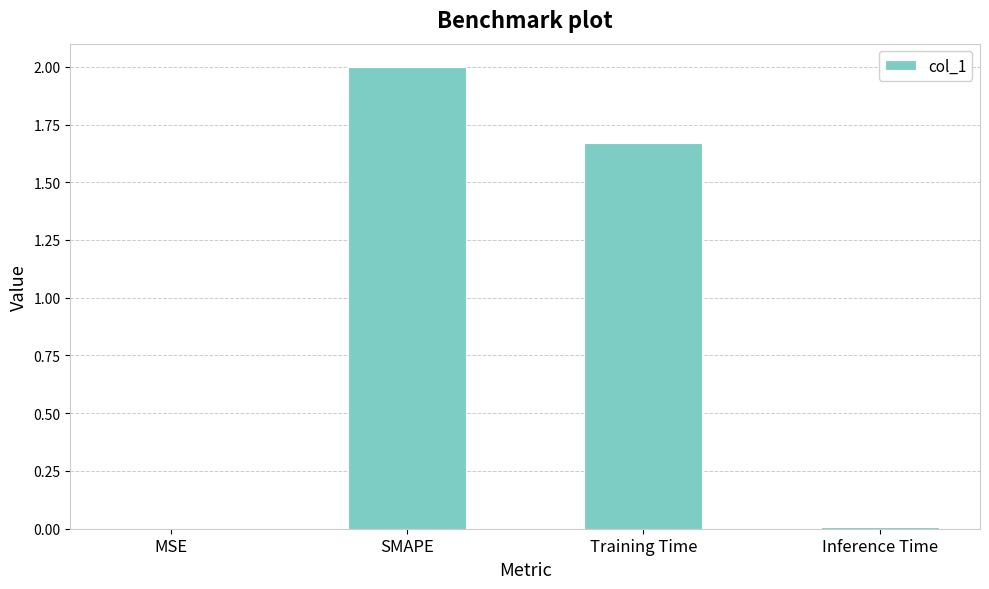

What is the greatest value displayed?

2.0